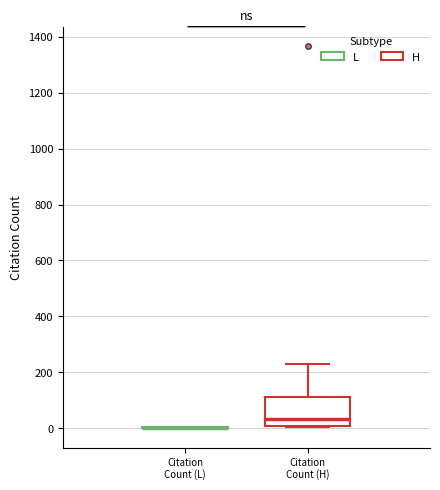

Comparing the boxes themselves (not the whiskers), which one is the tallest?

Citation Count (H)